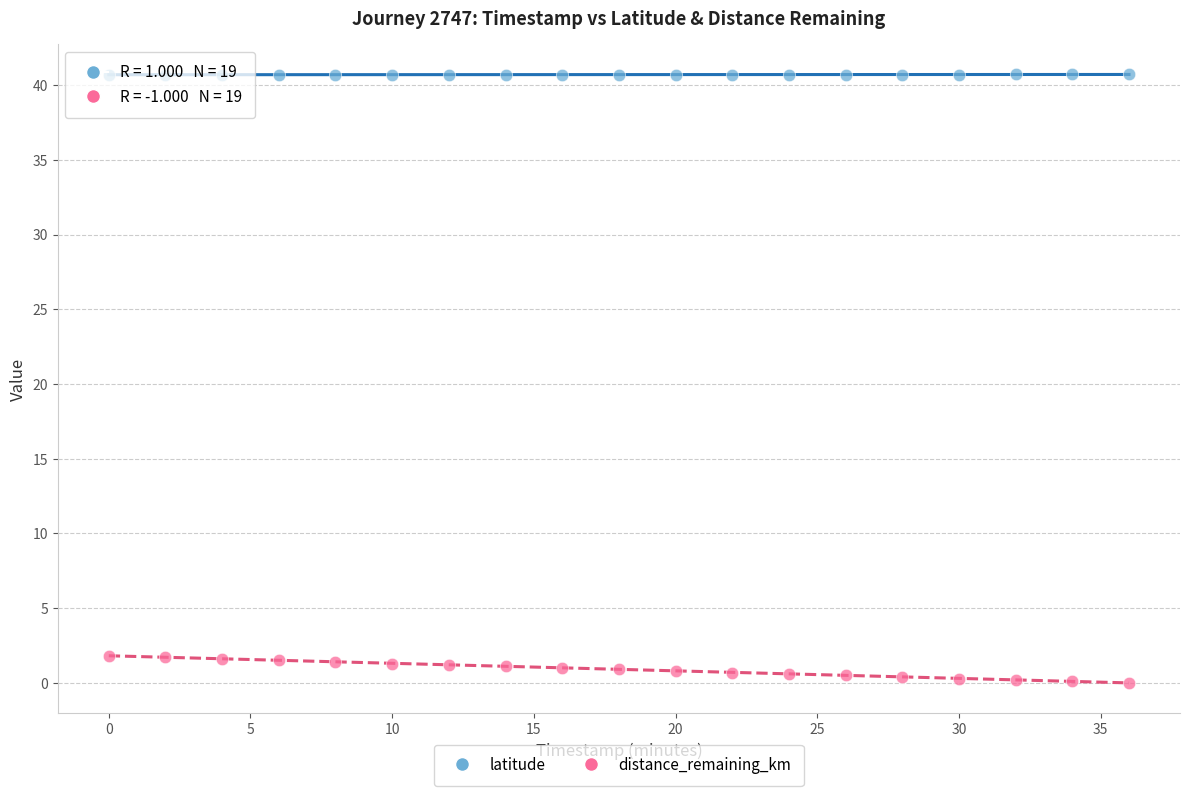

Which series contains the highest Y value?

latitude